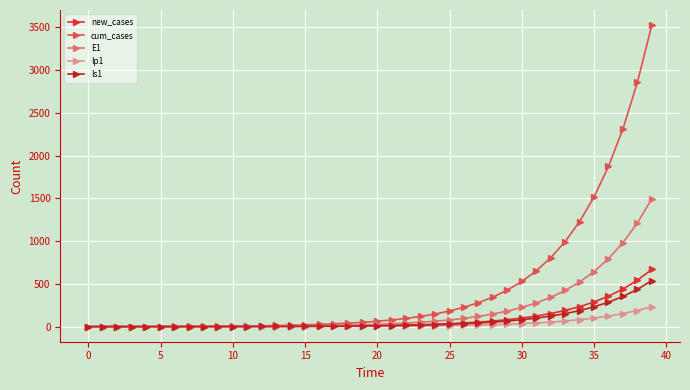

Which series has the largest total across all categories?

cum_cases